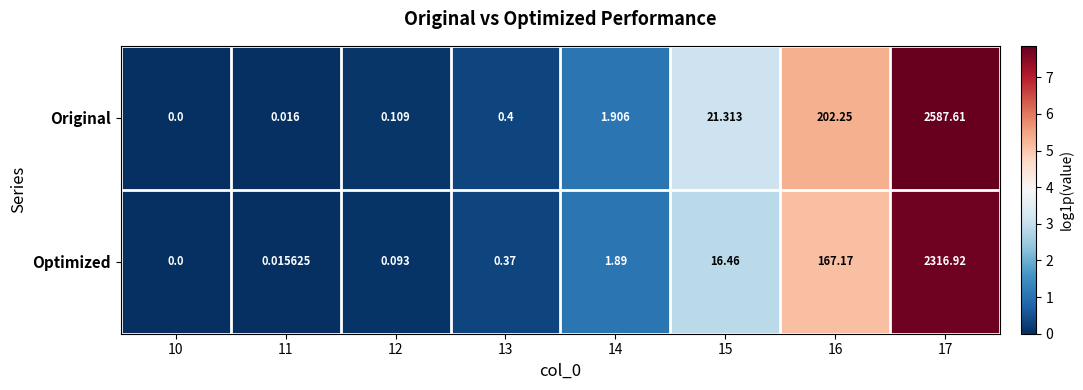

Is the value of Original at 17 greater than the value of Optimized at 17?

Yes